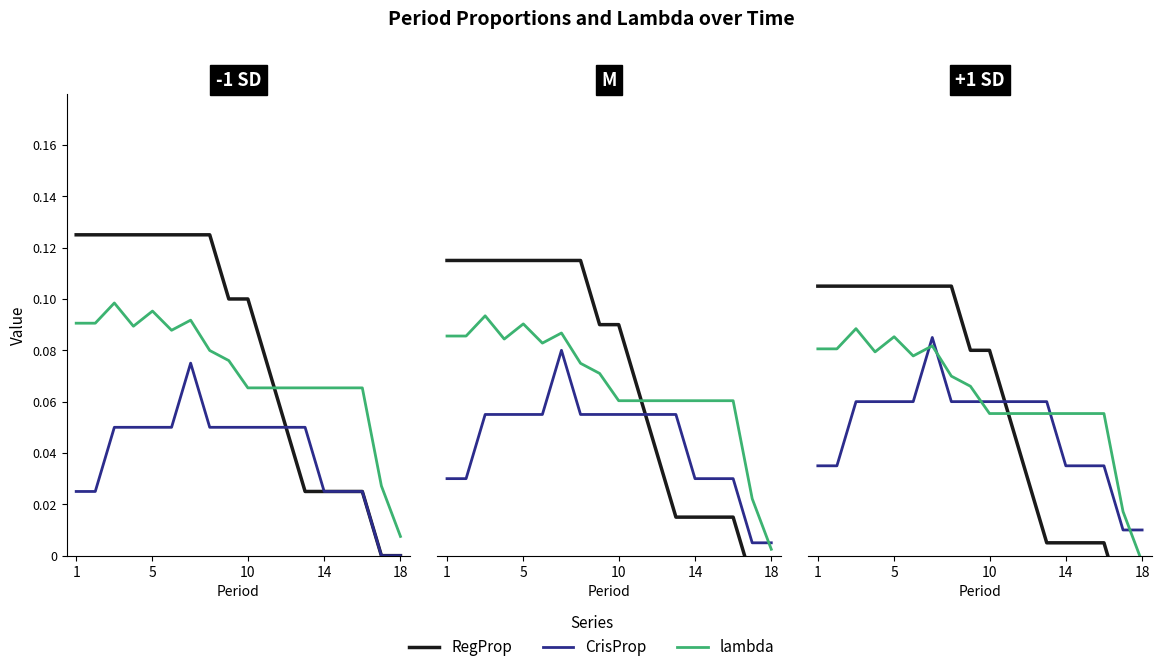

True or false: RegProp has a value of 0.1 at 6.

True